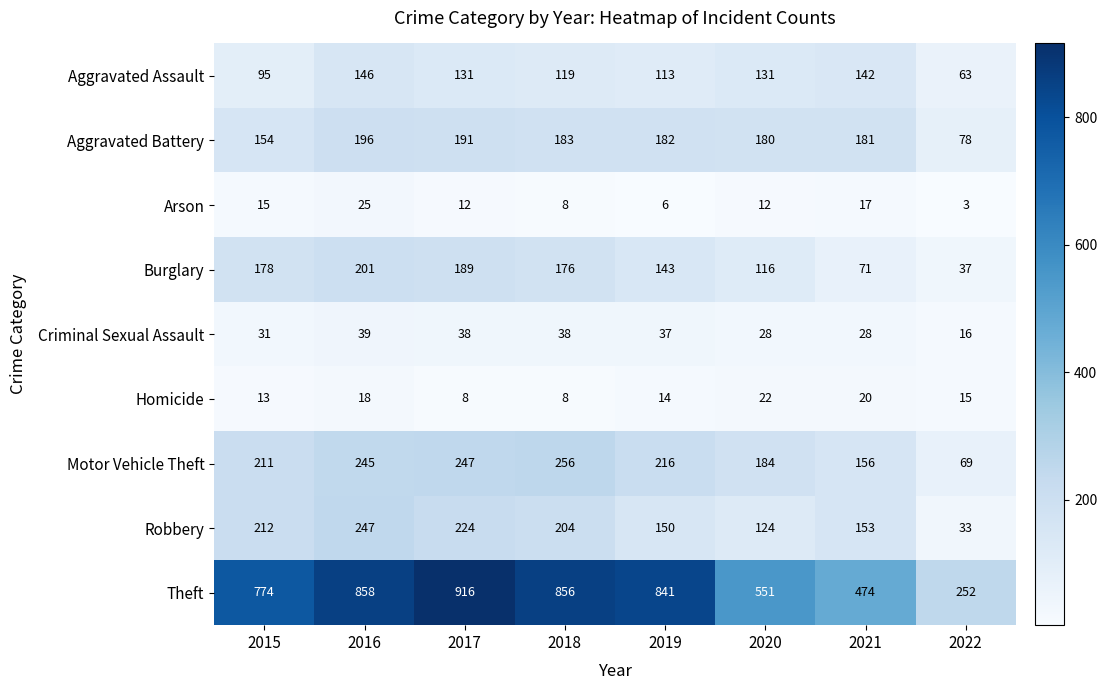

At how many categories does at least one series exceed 563?

5